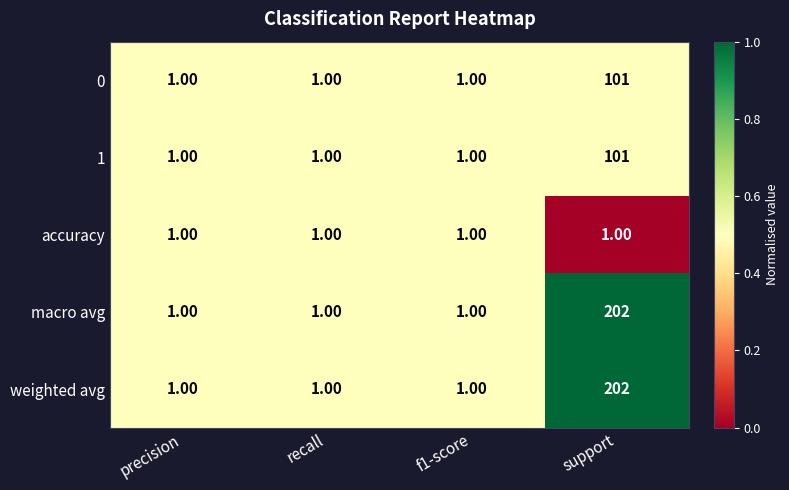

What is the difference between the macro avg values at support and precision?

201